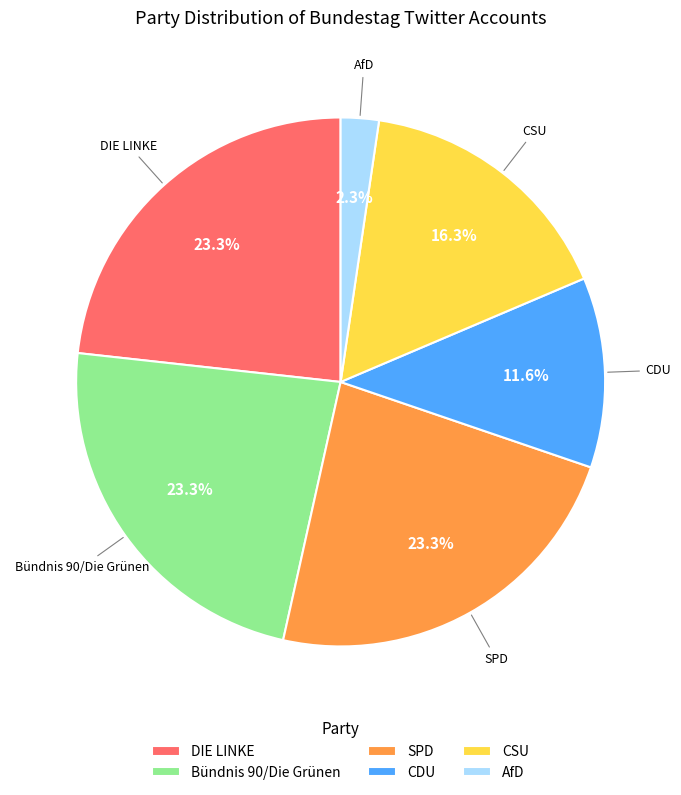

Approximately how many times larger is the value at Bündnis 90/Die Grünen compared to DIE LINKE?

1.0